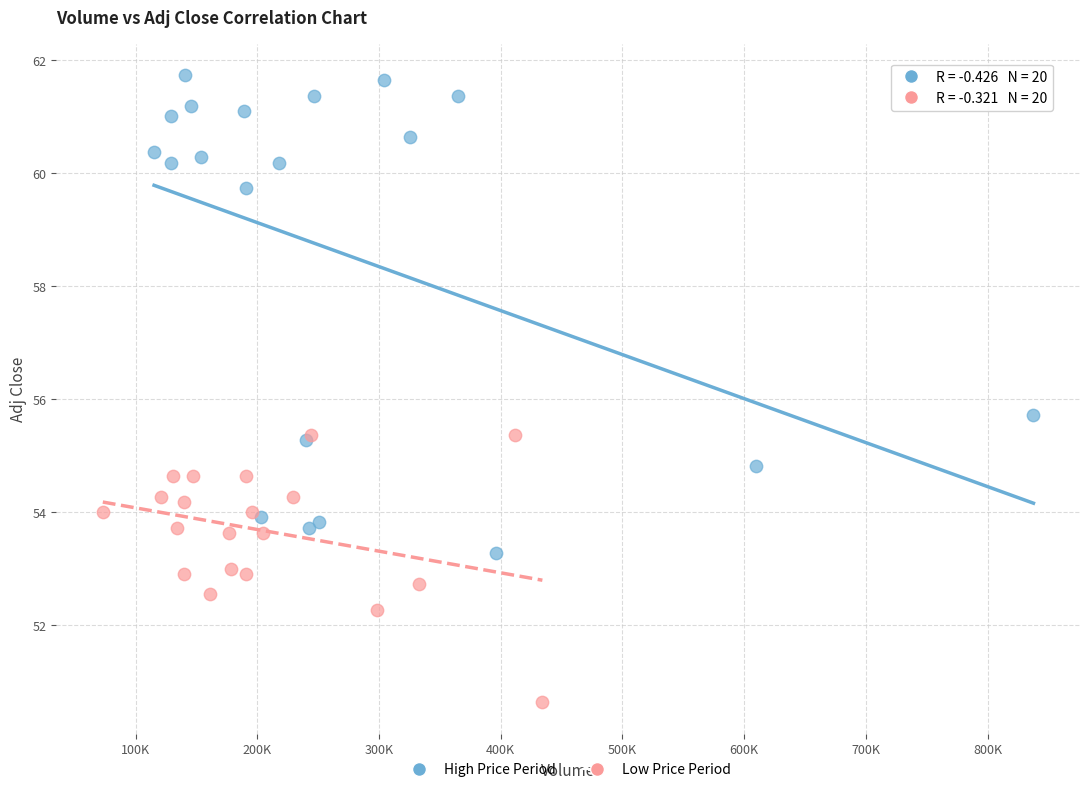

Which series has the widest spread of Y values?

High Price Period